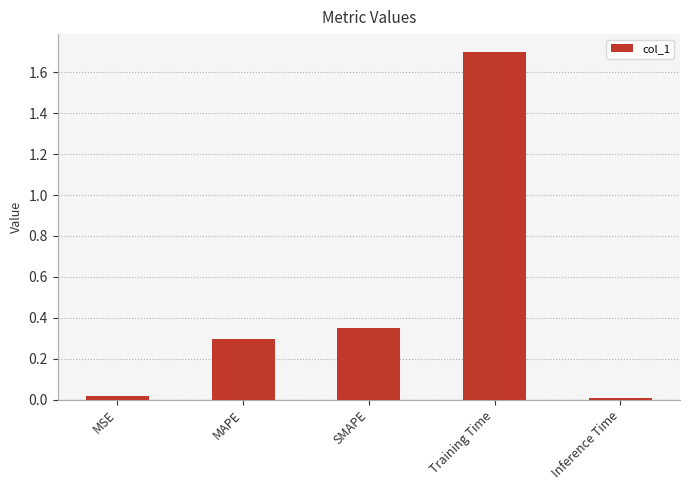

True or false: the data shows 0.3 at SMAPE.

True